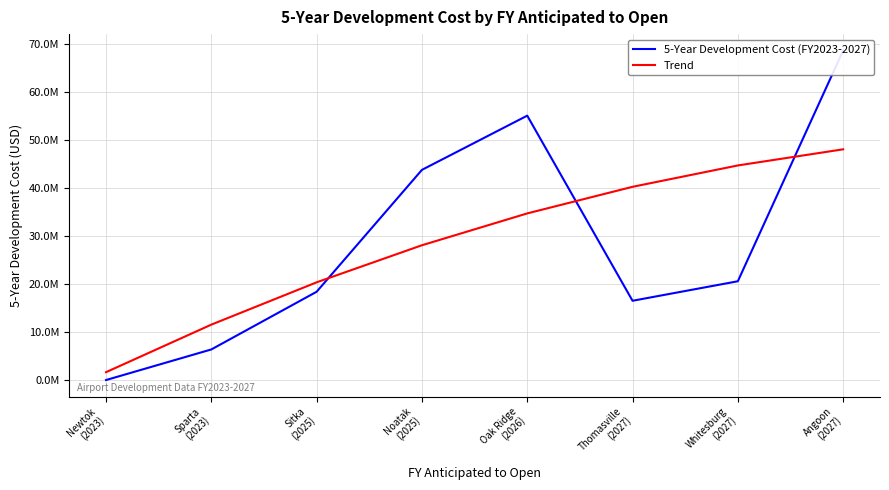

Which has a higher value, Newtok
(2023) or Sparta
(2023)?

Sparta
(2023)